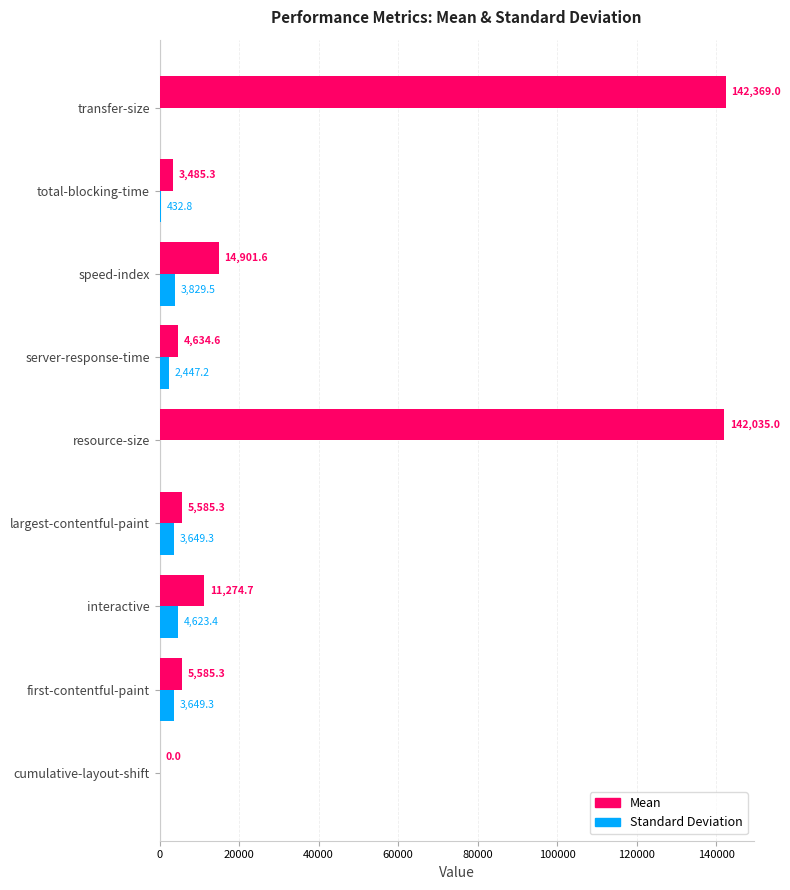

What is the greatest value displayed?

142369.0